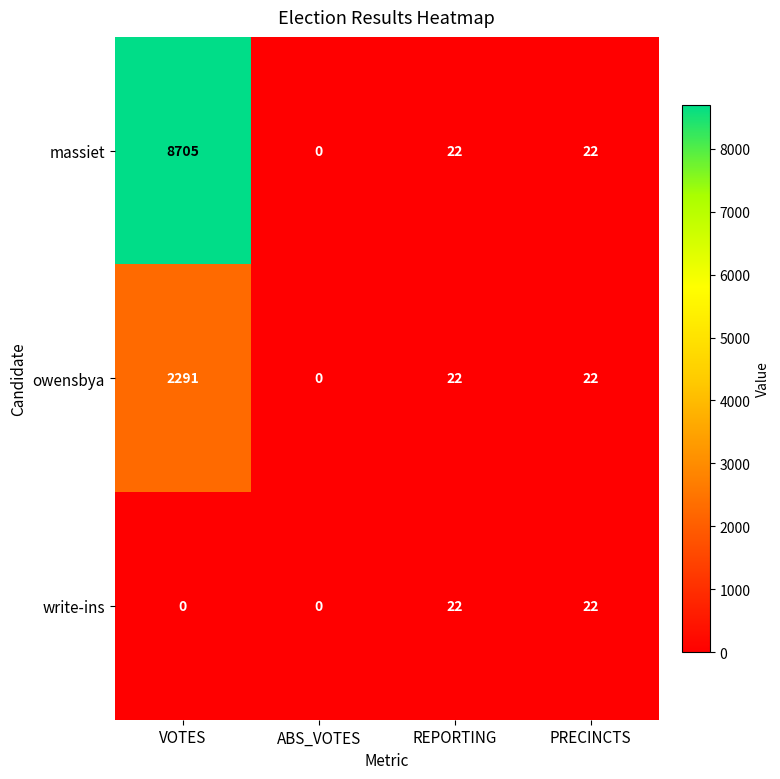

List the series in order of their peak value, lowest first.

write-ins, owensbya, massiet